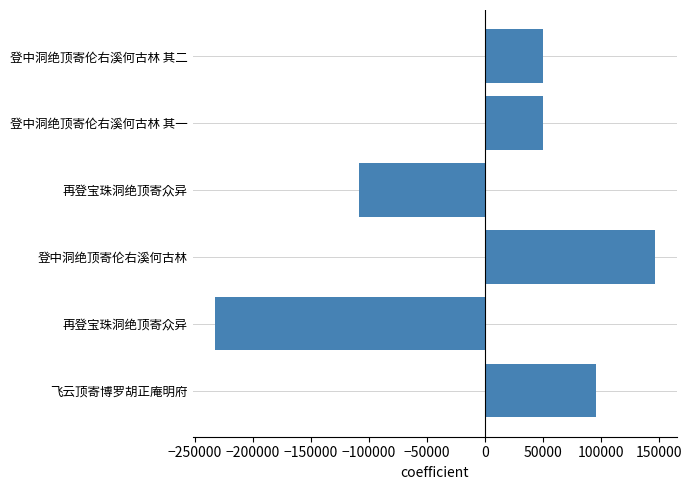

Count the number of values greater than 49658.

3